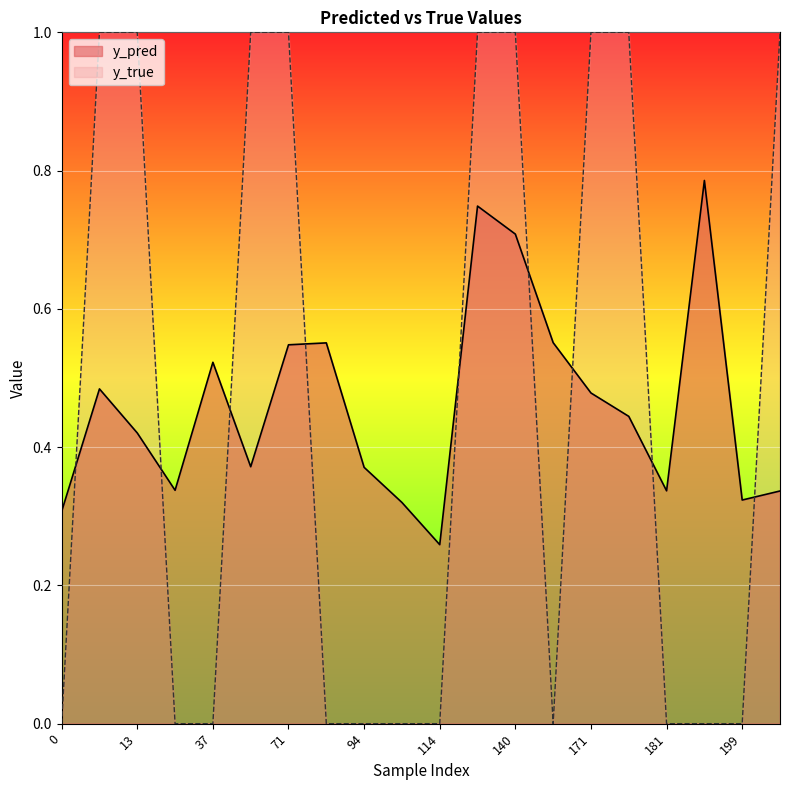

True or false: y_pred has a value of 0.1 at 114.

False